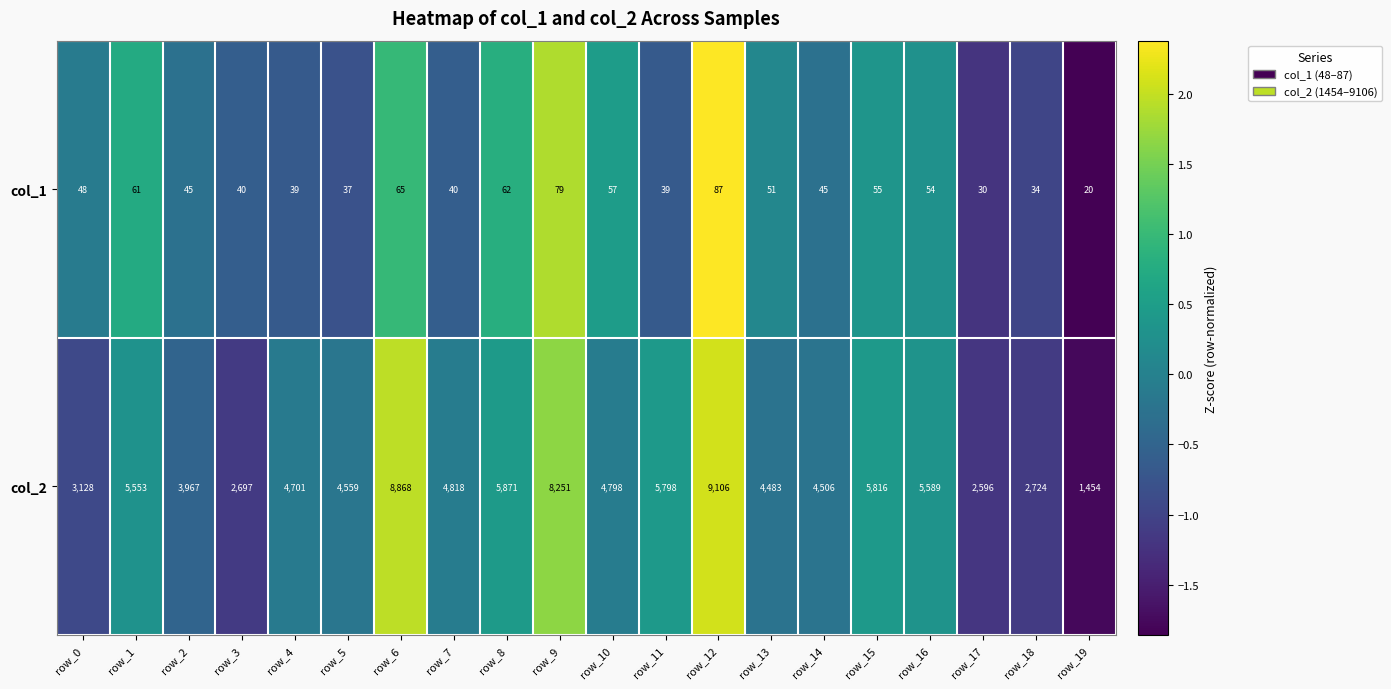

The value of col_1 at row_9 is 27. True or false?

False